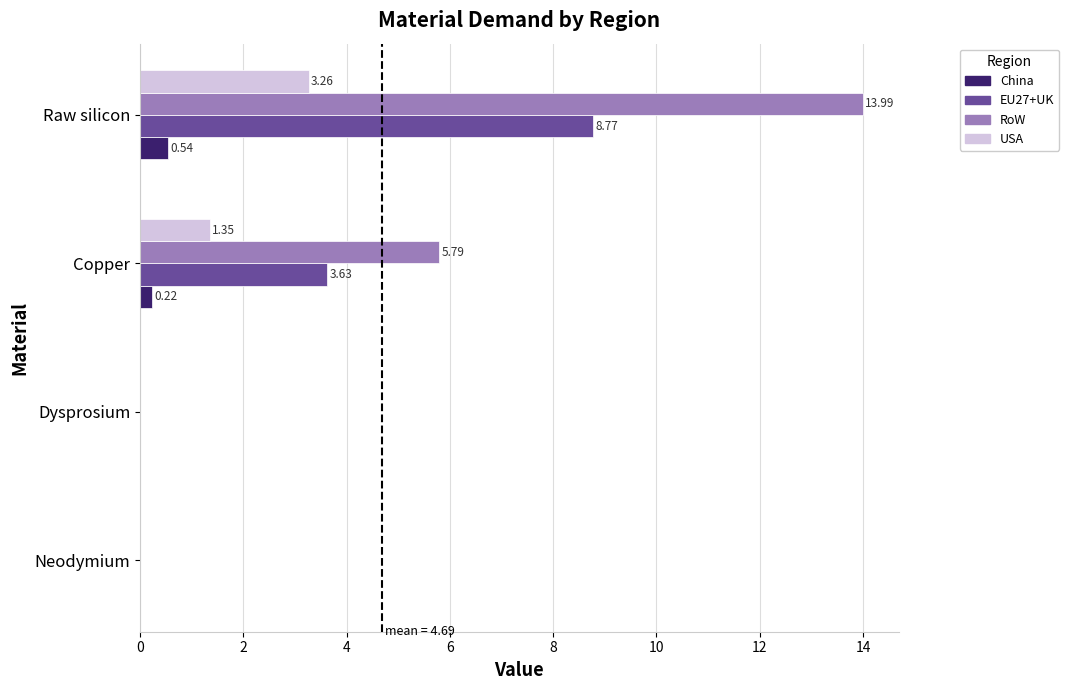

What is the sum of the EU27+UK values at Neodymium and Raw silicon?

8.8